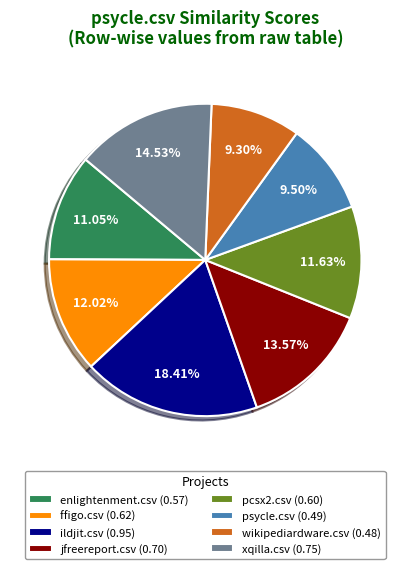

Is the sum of psycle.csv (0.49) and wikipediardware.csv (0.48) greater than half?

No